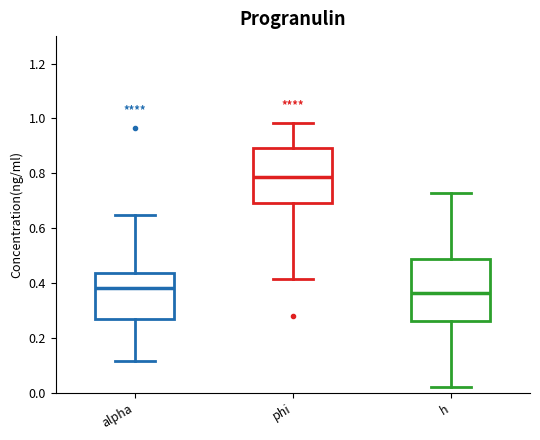

Reading left to right, transcribe this box plot: for each box, give where its median line is, the range the box spans, and where its two whiskers end, as read against the y-axis. The values are not printed on the chart, so give them approximately, as read against the axis.

alpha: median 0.38, box 0.28 to 0.44, whiskers 0.12 to 0.64
phi: median 0.78, box 0.70 to 0.90, whiskers 0.42 to 0.98
h: median 0.36, box 0.26 to 0.48, whiskers 0.02 to 0.72